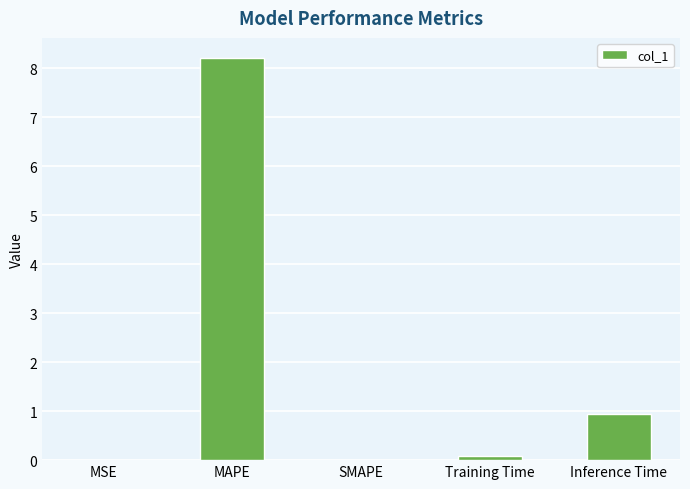

True or false: the data shows 12.2 at MAPE.

False